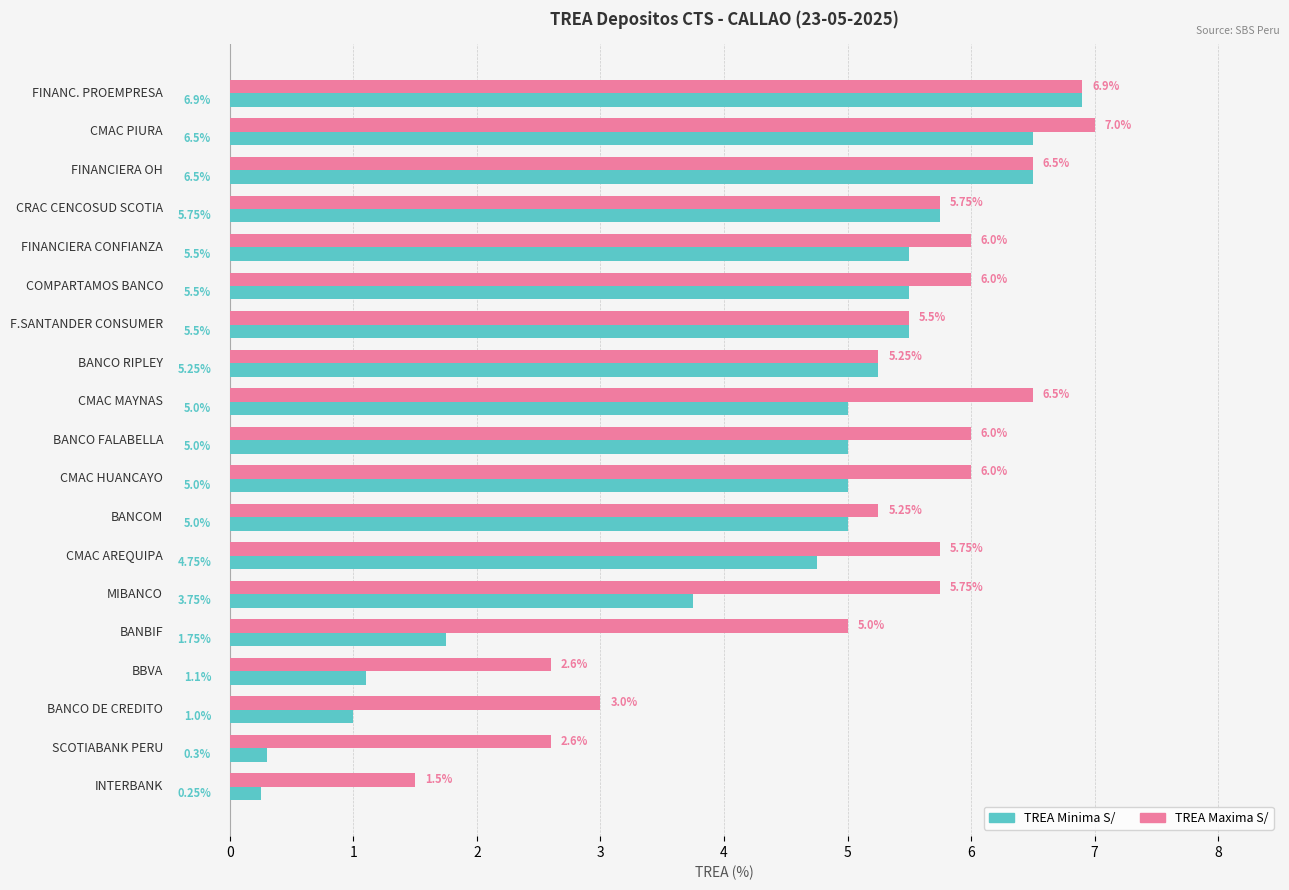

List the series in order of their peak value, lowest first.

TREA Minima S/, TREA Maxima S/